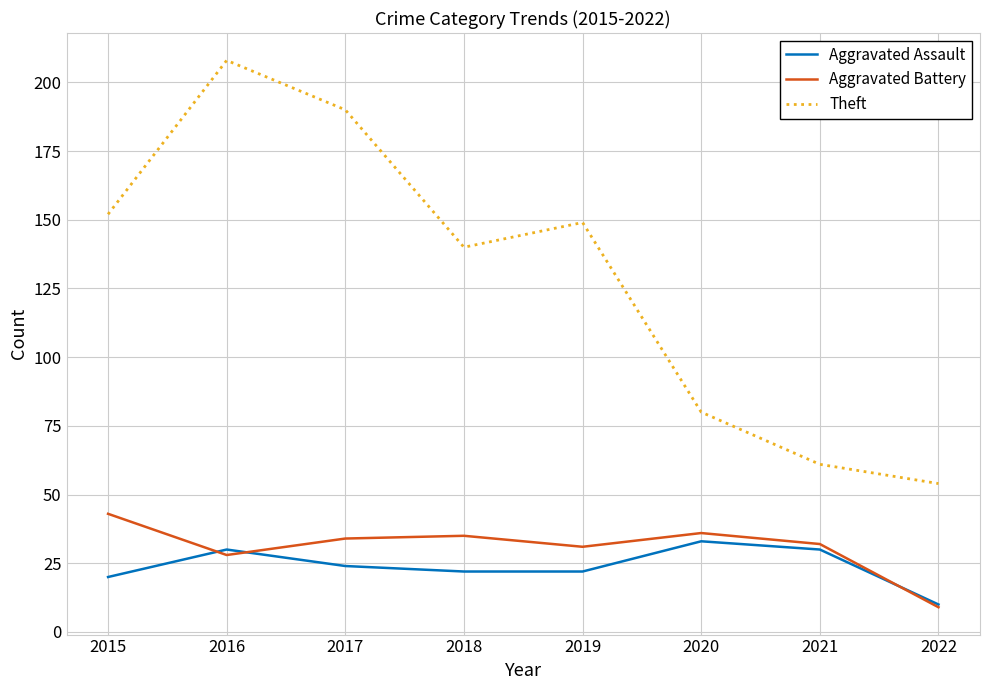

What is the sum of the Aggravated Battery values at 2015 and 2021?

75